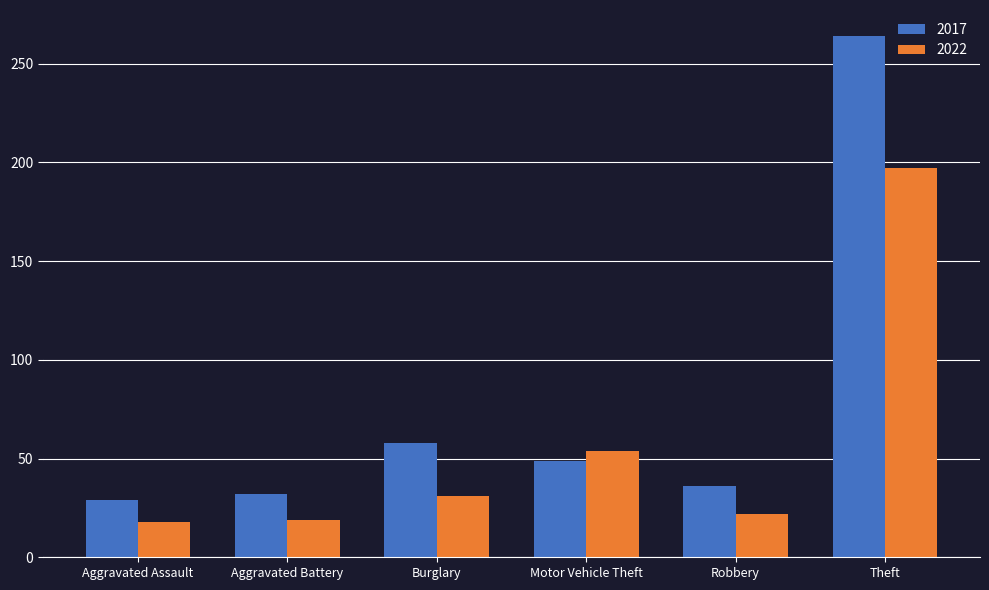

The 2017 series shows 29 at Aggravated Assault. True or false?

True